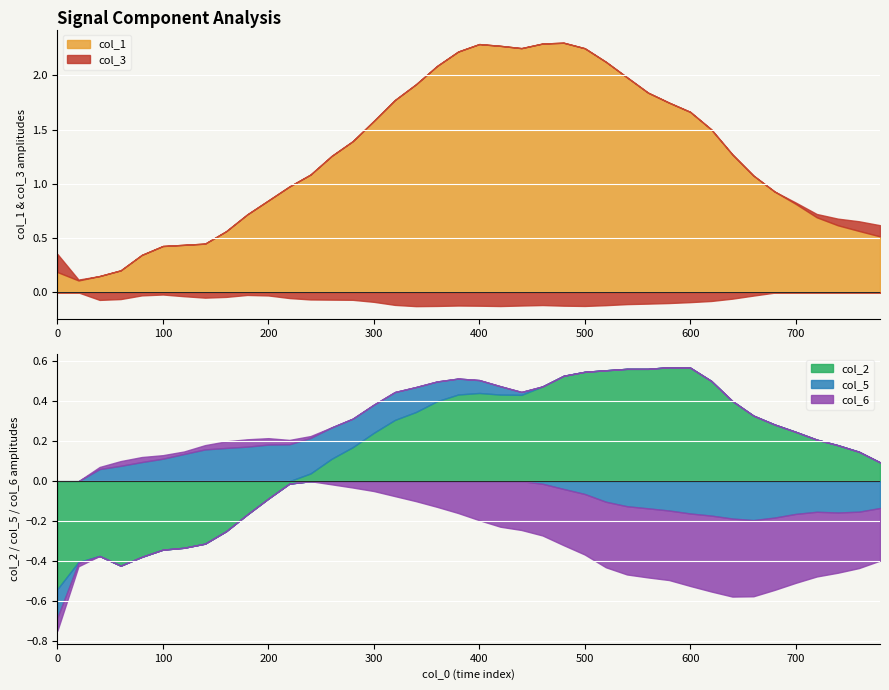

True or false: col_5 has more than 0 interior local peaks.

True